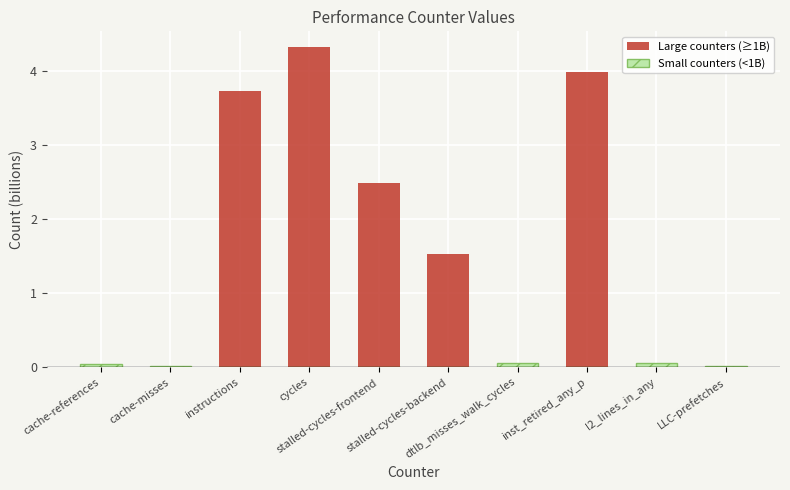

What is the value of the Large counters (≥1B) bar at the 5th from the left?

2.5